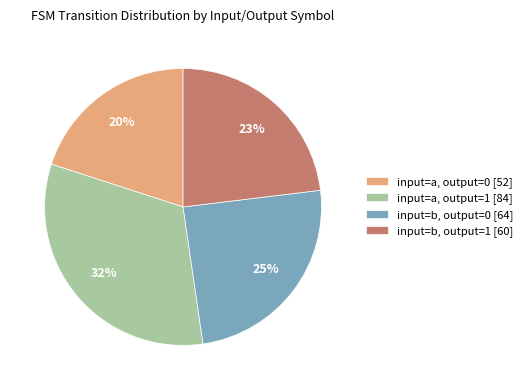

Between input=b, output=0 and input=a, output=0, which is larger?

input=b, output=0